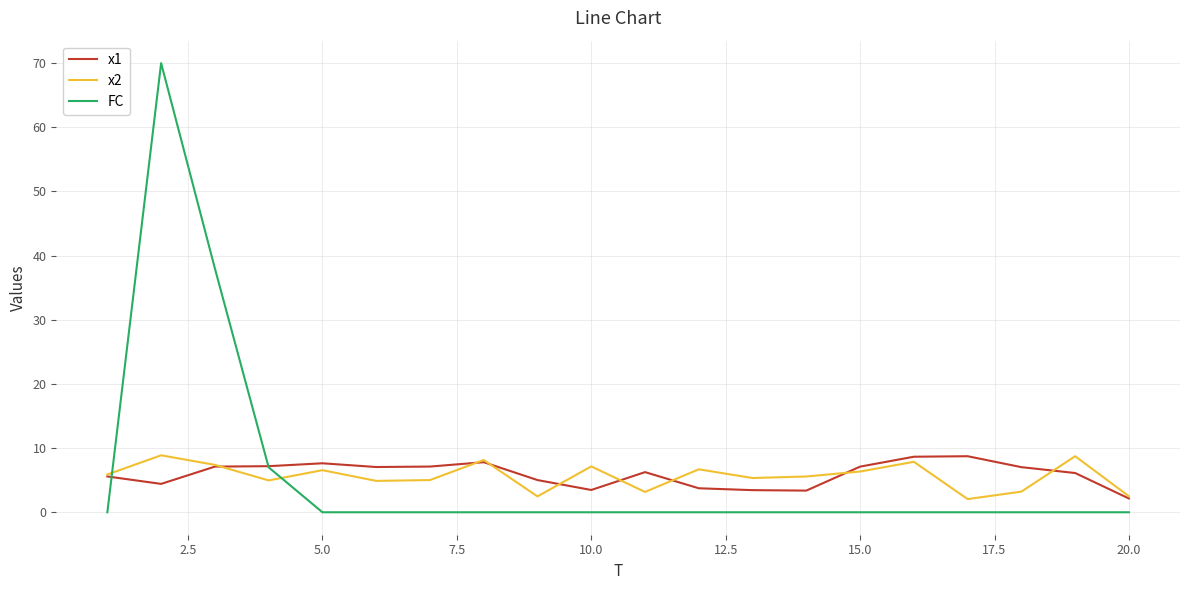

True or false: FC and x2 cross at least once.

True